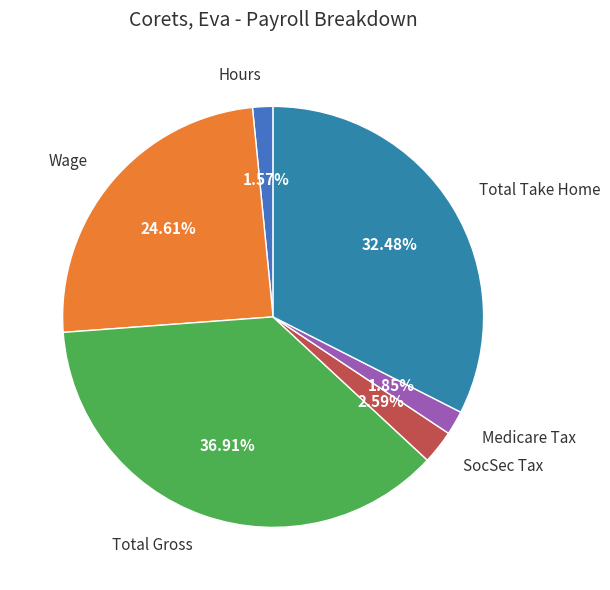

The Hours slice represents 11% of the pie. True or false?

False